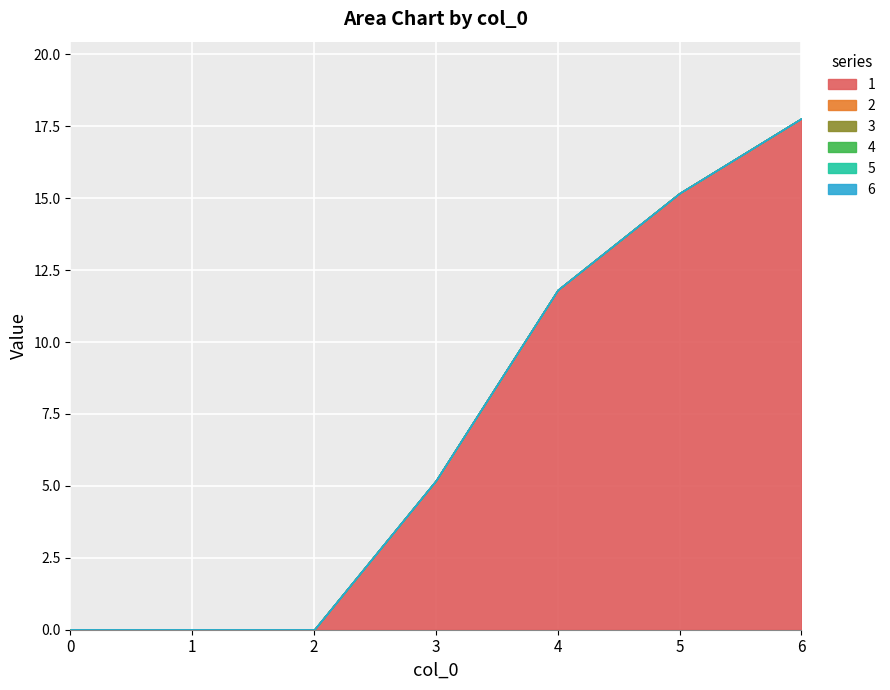

Reading left to right, list all the values displayed in this chart.

1: 0.0	0.0	0.0	5.2	11.8	15.2	17.8
2: 0.0	0.0	0.0	0.0	0.0	0.0	0.0
3: 0.0	0.0	0.0	0.0	0.0	0.0	0.0
4: 0.0	0.0	0.0	0.0	0.0	0.0	0.0
5: 0.0	0.0	0.0	0.0	0.0	0.0	0.0
6: 0.0	0.0	0.0	0.0	0.0	0.0	0.0